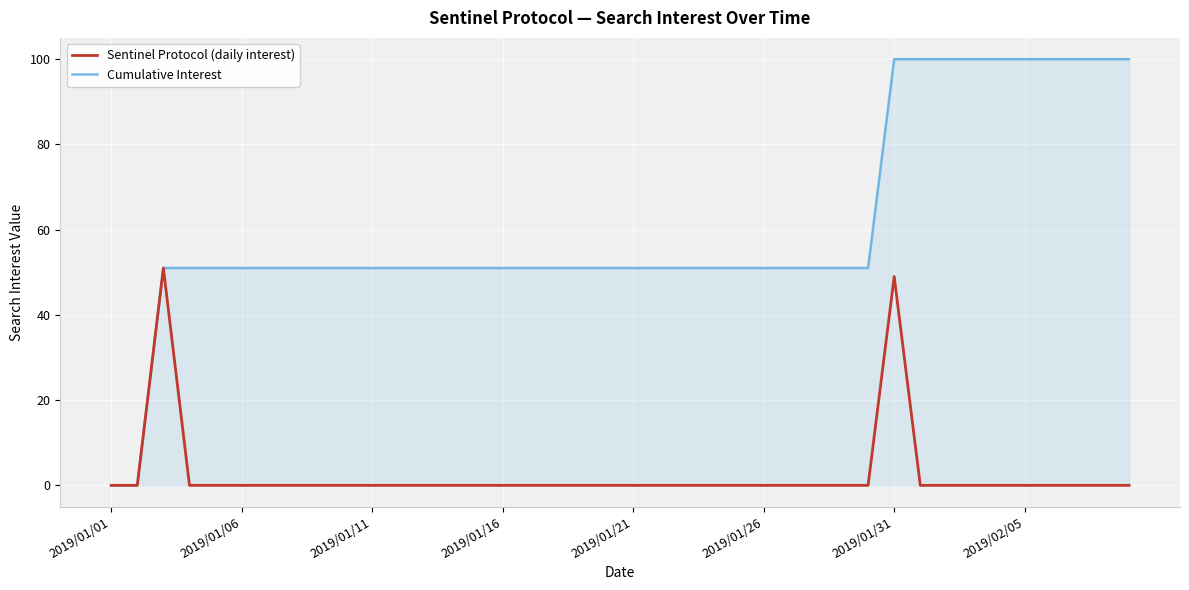

How many lines are shown in the chart?

2